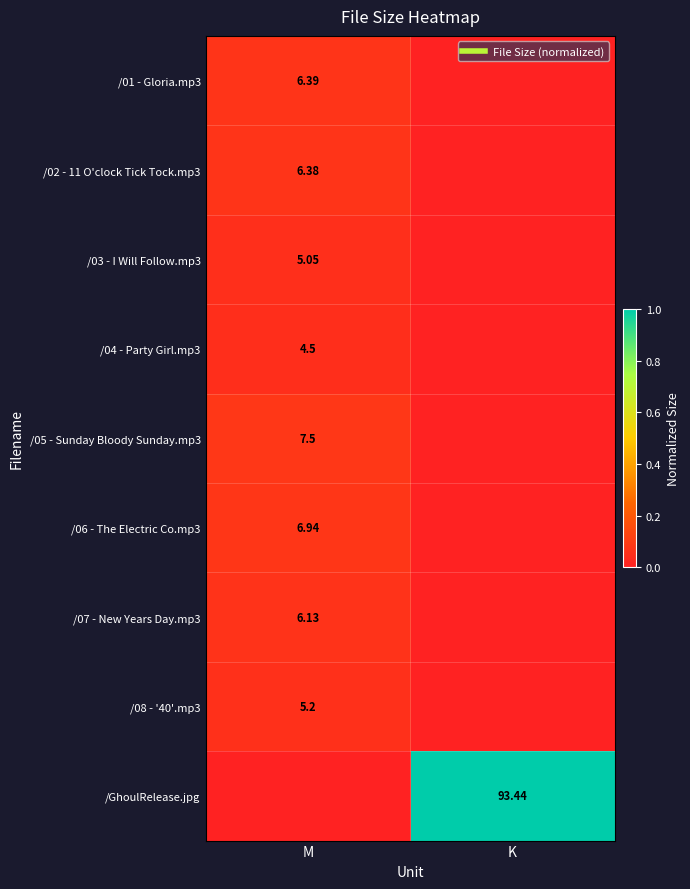

How many series are shown in this chart?

9